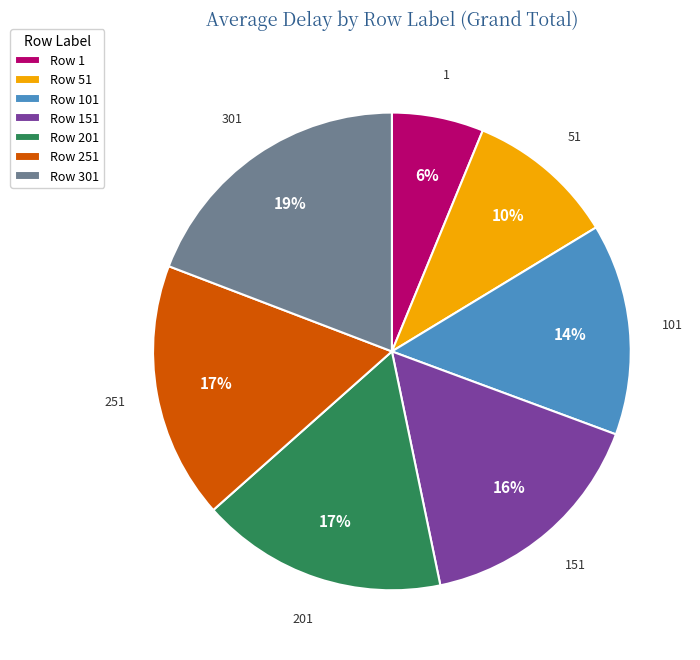

True or false: Row 51 accounts for 10% of the total.

True